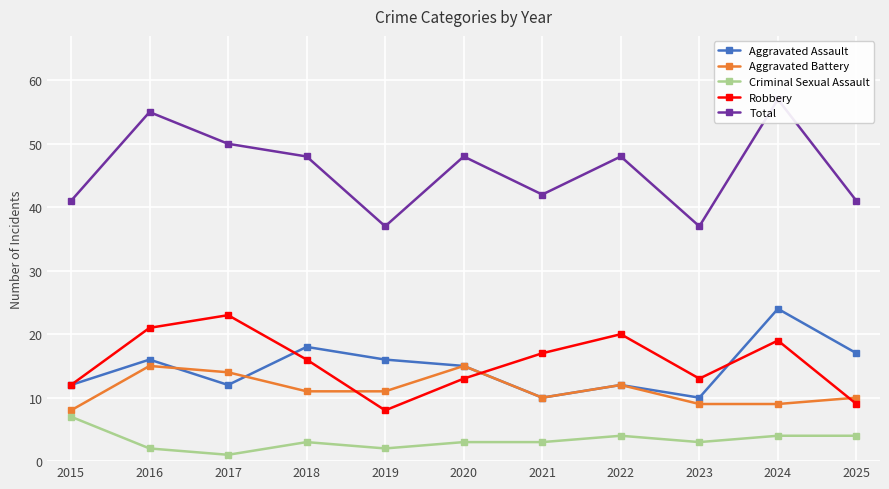

Reading left to right, what are all the values shown in this chart?

Aggravated Assault: 2015=12	2016=16	2017=12	2018=18	2019=16	2020=15	2021=10	2022=12	2023=10	2024=24	2025=17
Aggravated Battery: 2015=8	2016=15	2017=14	2018=11	2019=11	2020=15	2021=10	2022=12	2023=9	2024=9	2025=10
Criminal Sexual Assault: 2015=7	2016=2	2017=1	2018=3	2019=2	2020=3	2021=3	2022=4	2023=3	2024=4	2025=4
Robbery: 2015=12	2016=21	2017=23	2018=16	2019=8	2020=13	2021=17	2022=20	2023=13	2024=19	2025=9
Total: 2015=41	2016=55	2017=50	2018=48	2019=37	2020=48	2021=42	2022=48	2023=37	2024=57	2025=41